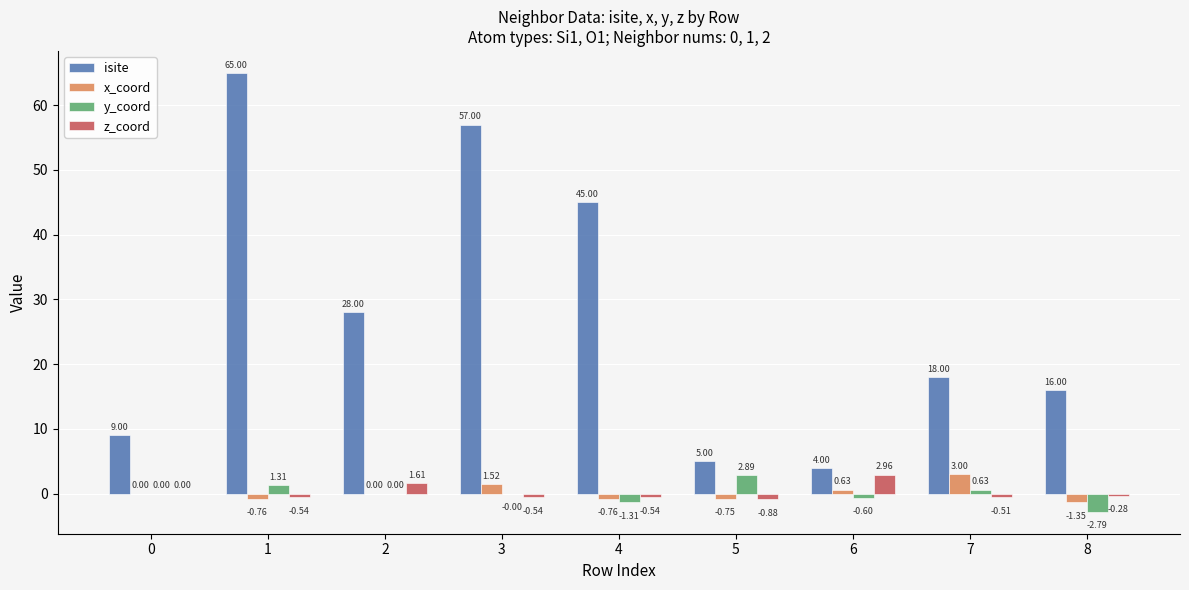

Is it true that z_coord equals 3.0 at 6?

True